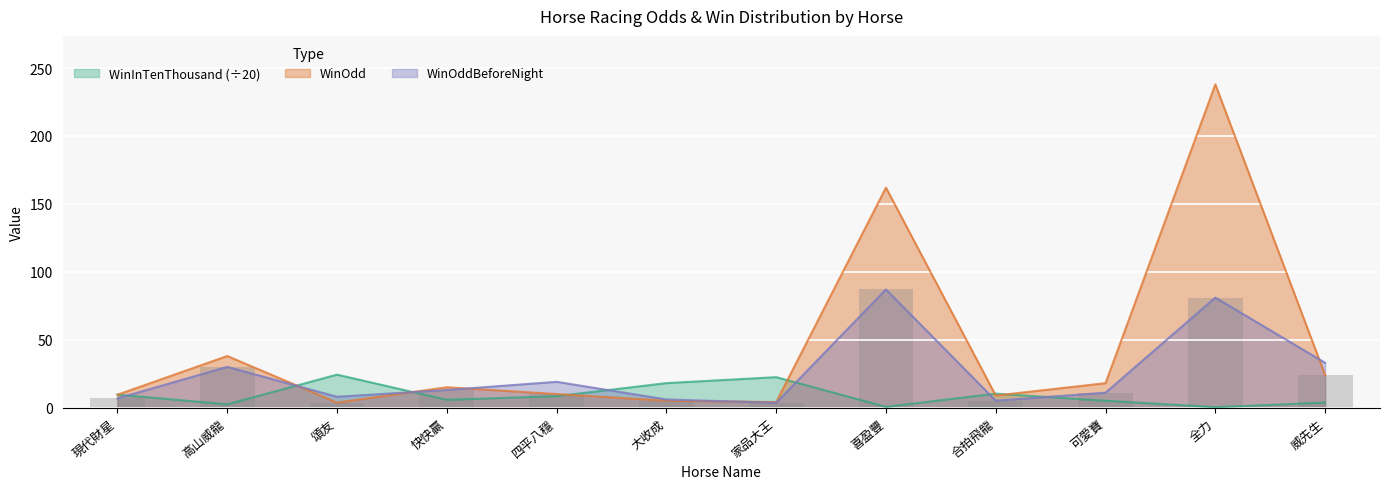

True or false: WinOddBeforeNight has a value of 1.1 at 家品大王.

False